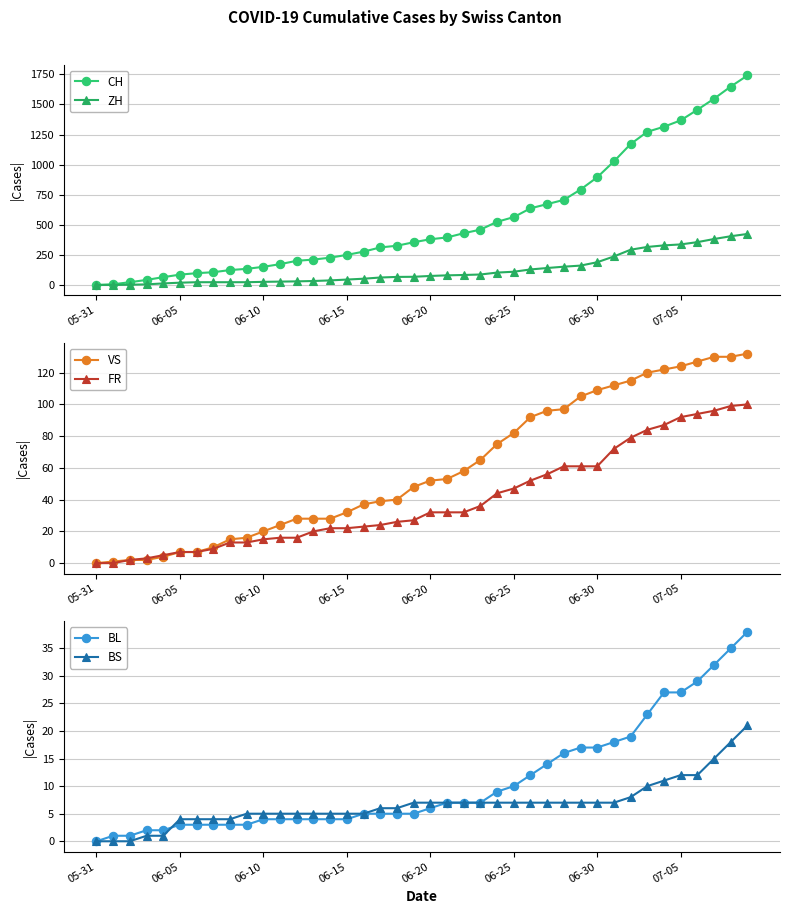

Which series has the largest total across all categories?

CH